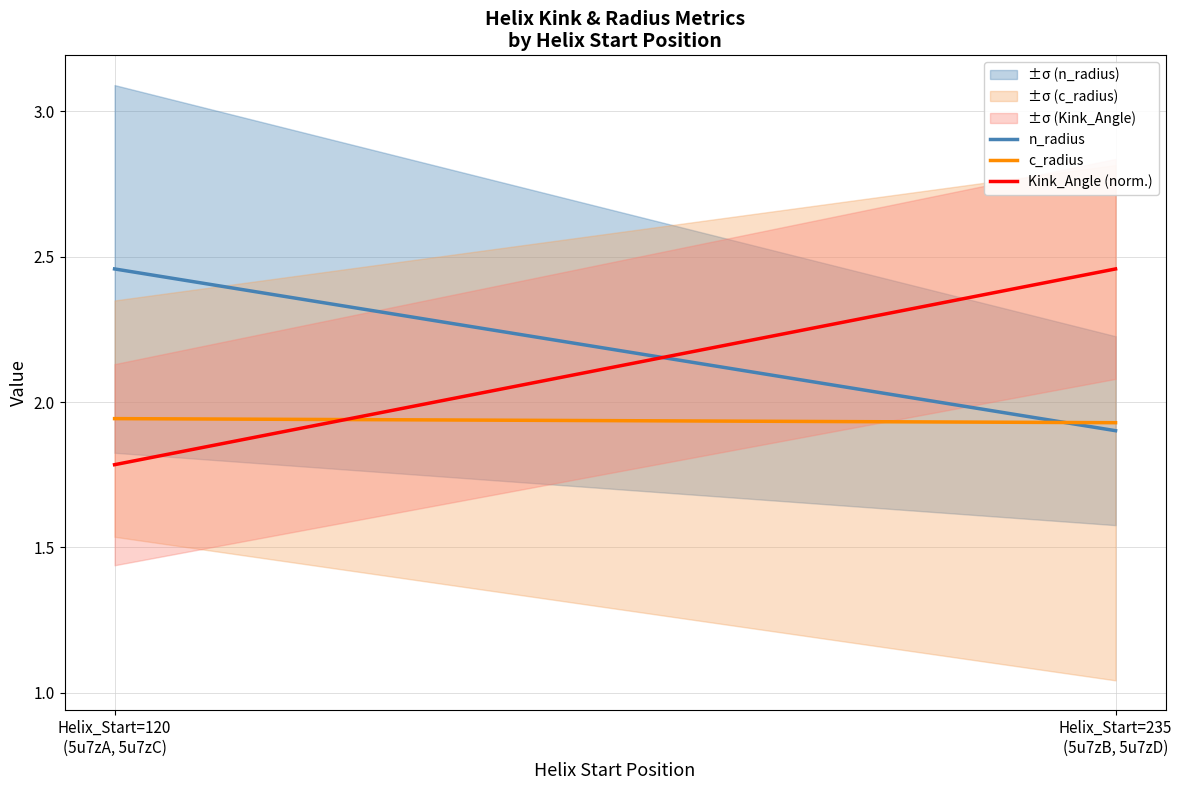

At how many categories does at least one series exceed 1?

2